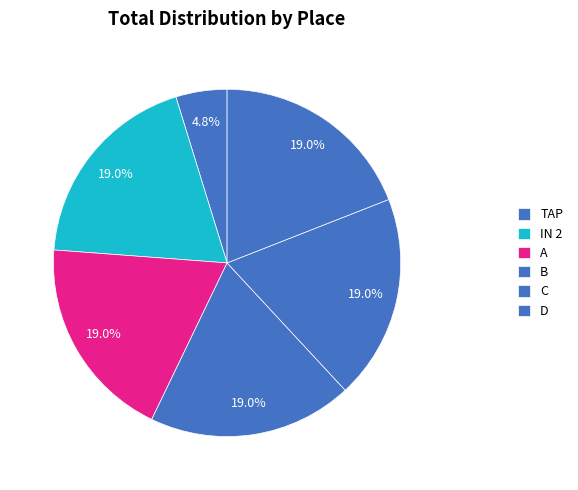

Which category has the biggest portion of the pie?

IN 2